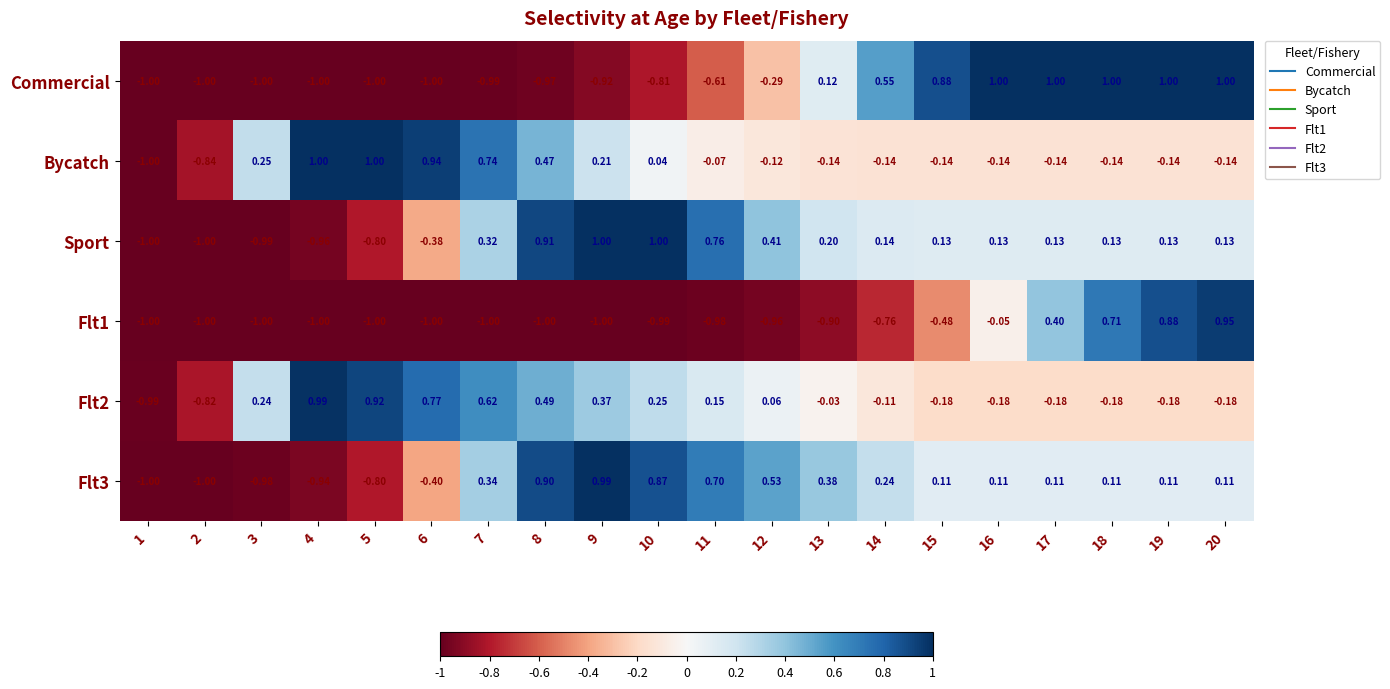

Which series changed the most between 3 and 18?

Commercial